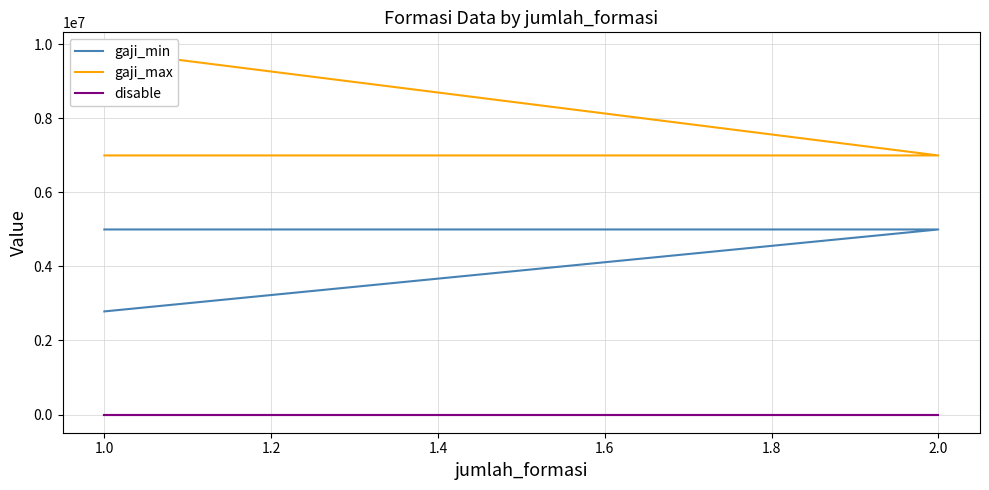

List the series in order of their peak value, lowest first.

disable, gaji_min, gaji_max